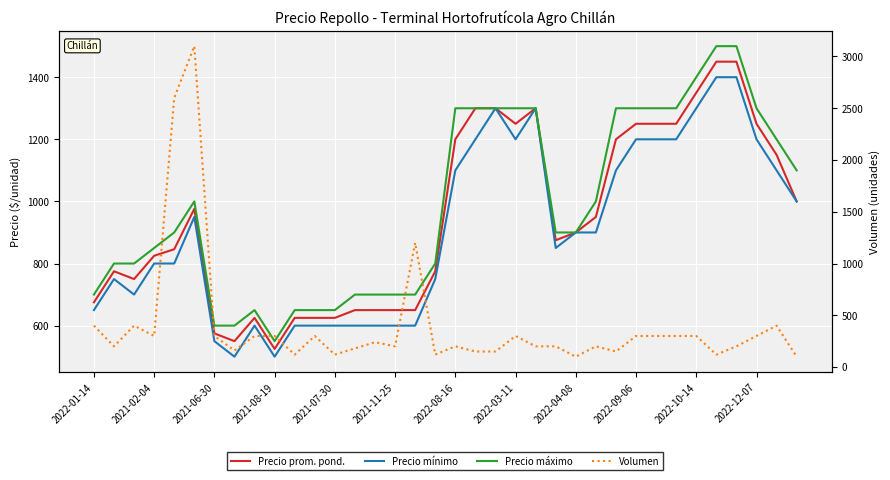

True or false: Precio prom. pond. has a value of 1974 at 26.

False